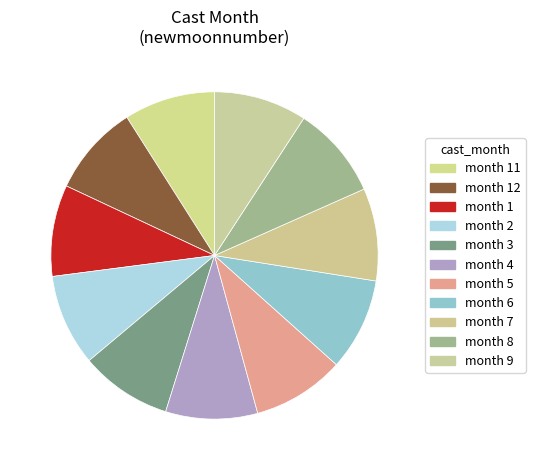

How many slices are in this pie chart?

11